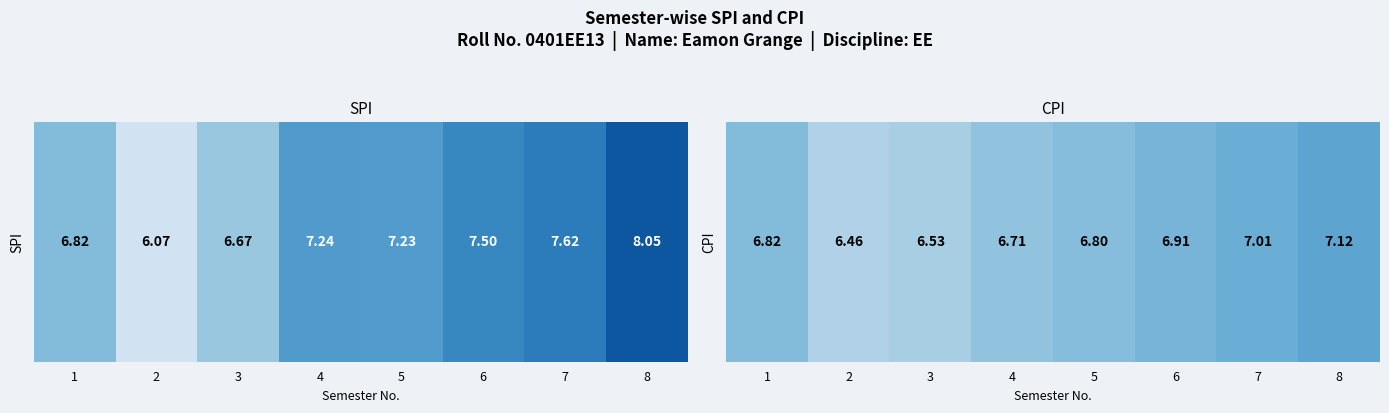

How many categories are shown in the chart?

8